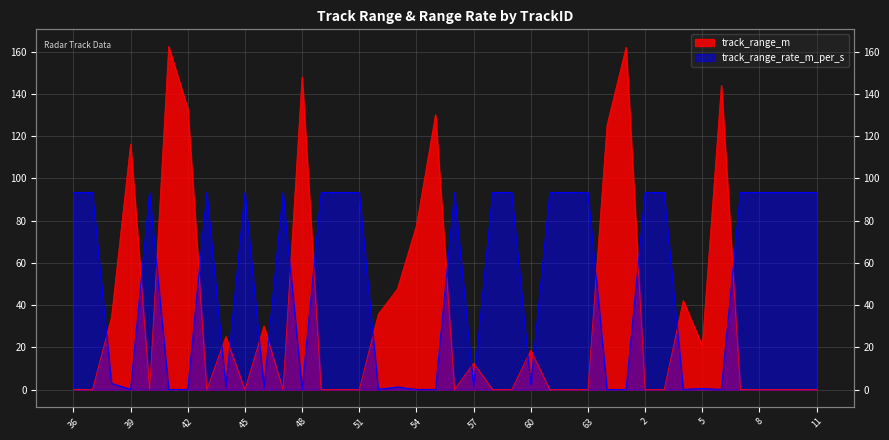

What value does the track_range_rate_m_per_s series have at 39?

0.1